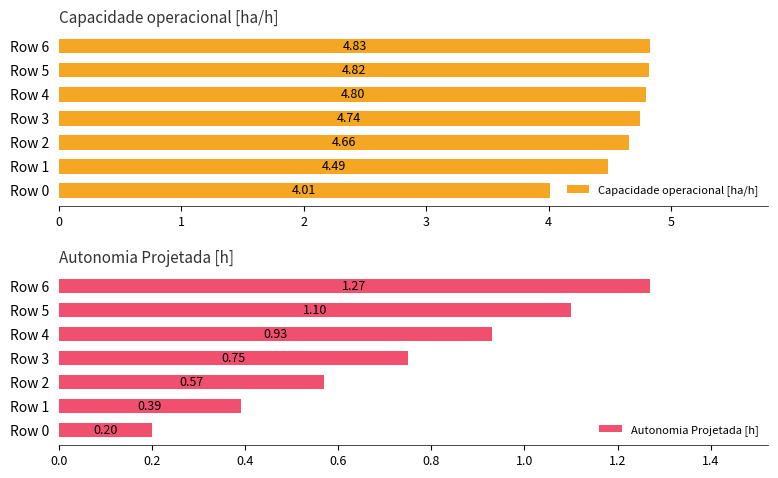

What is the value of the Autonomia Projetada [h] bar at the 7th from the left?

1.3